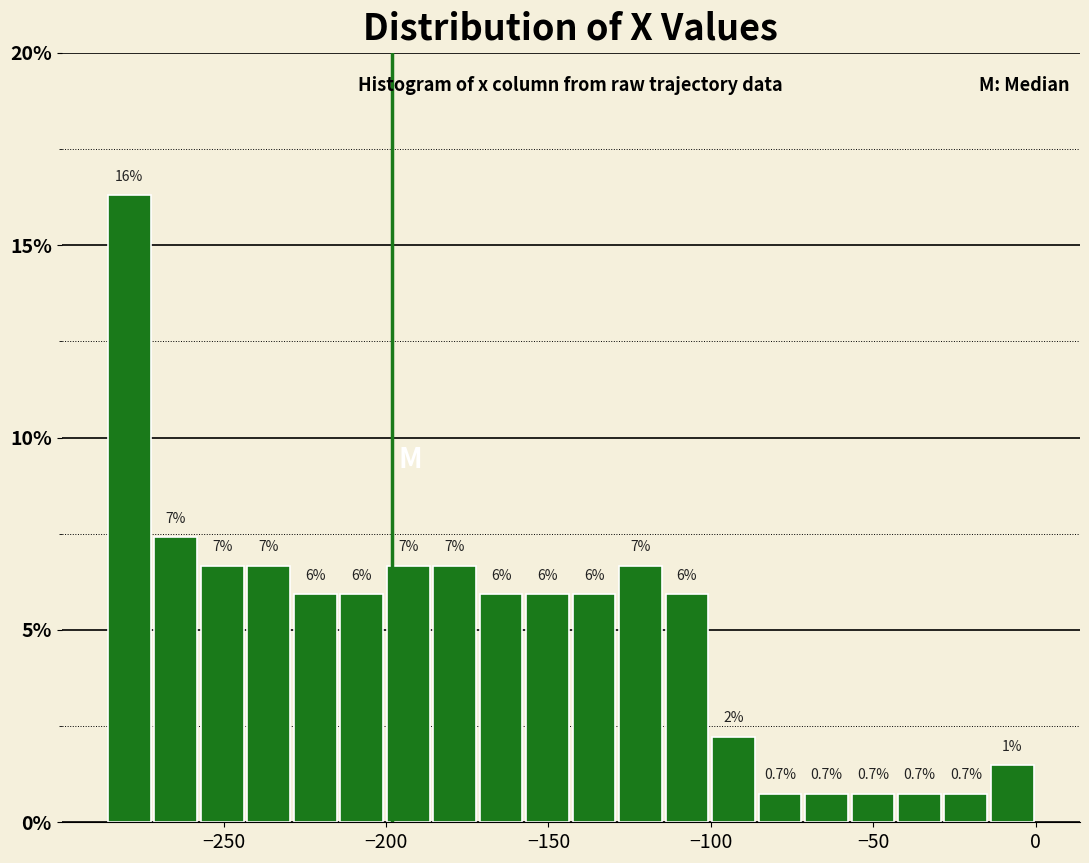

Read against the x-axis, roughly where is the centre of the tallest bar?

-280